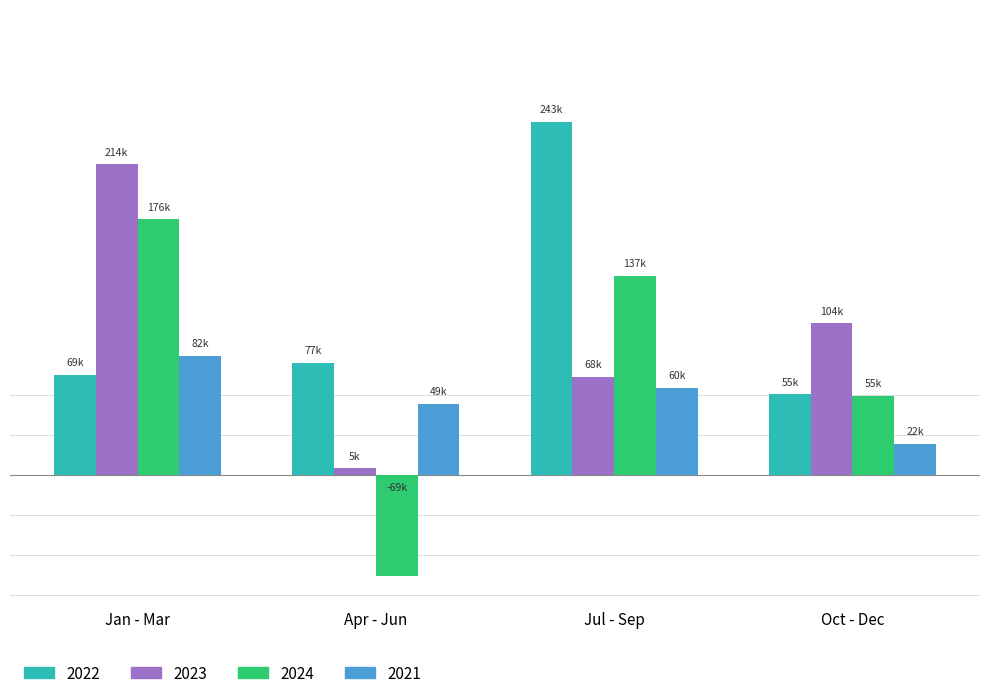

At which category does the chart reach its peak across all series?

Jul - Sep